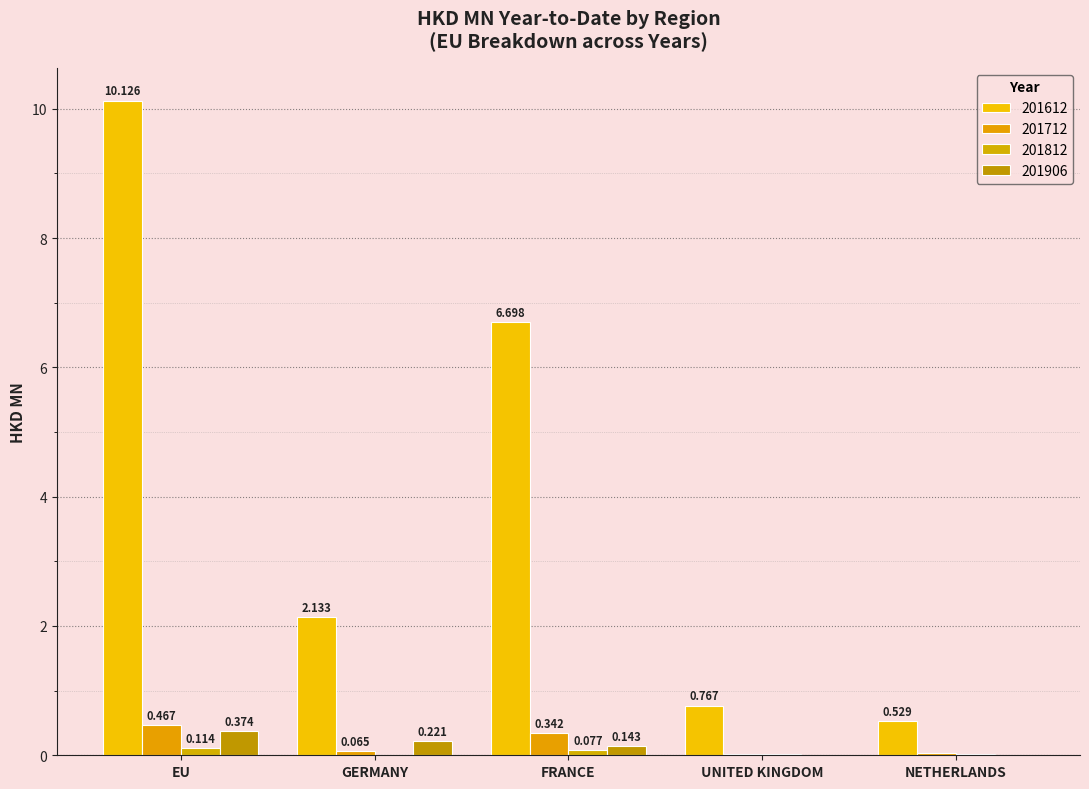

How many groups of bars are there?

5